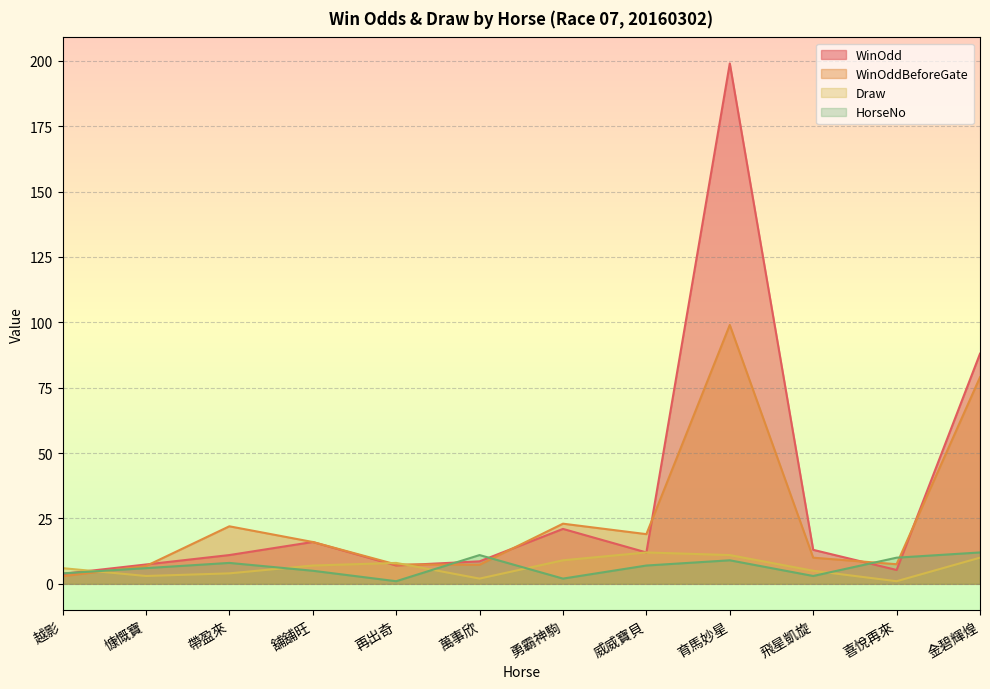

How many interior local peaks does the WinOddBeforeGate series have?

3